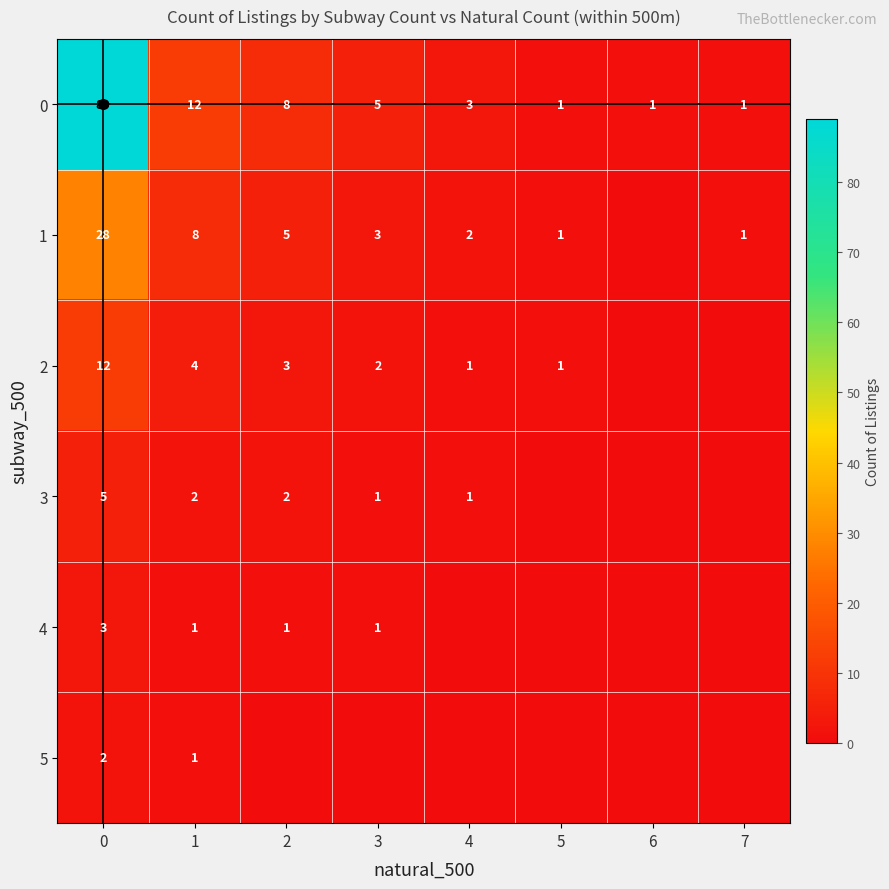

True or false: 4 has a value of 1 at 3.

True